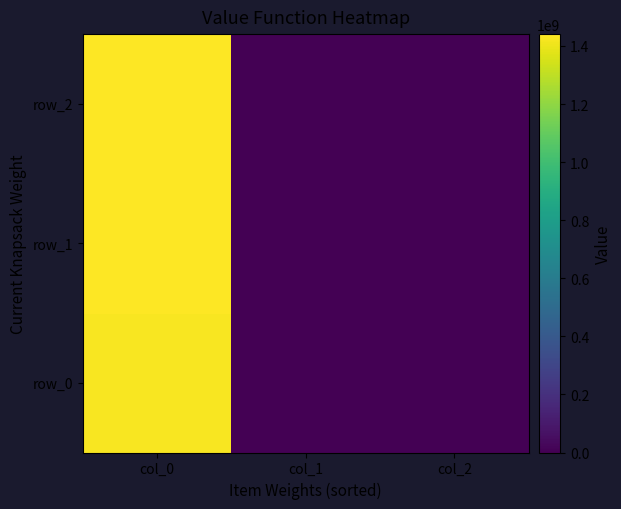

What is the sum of all row_0 values?

1424710113